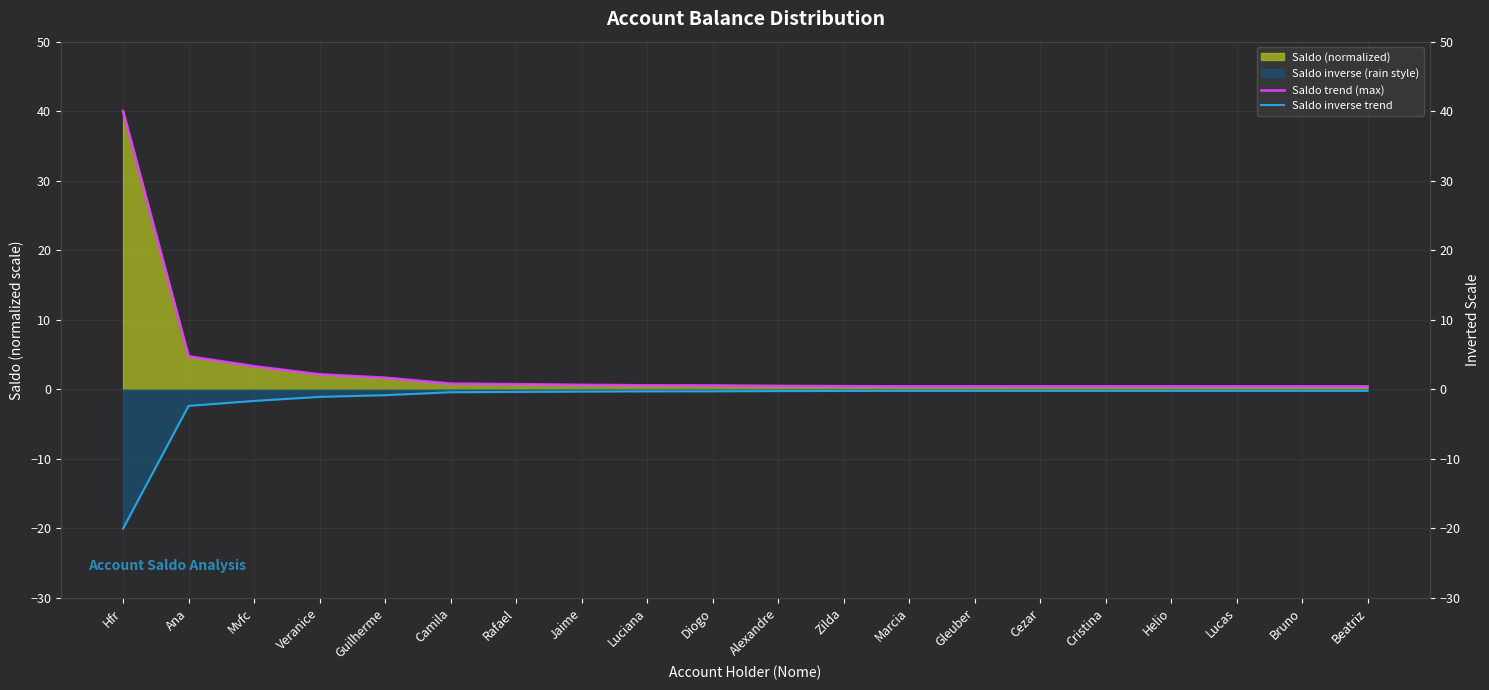

What is the maximum value shown in the chart?

40.0